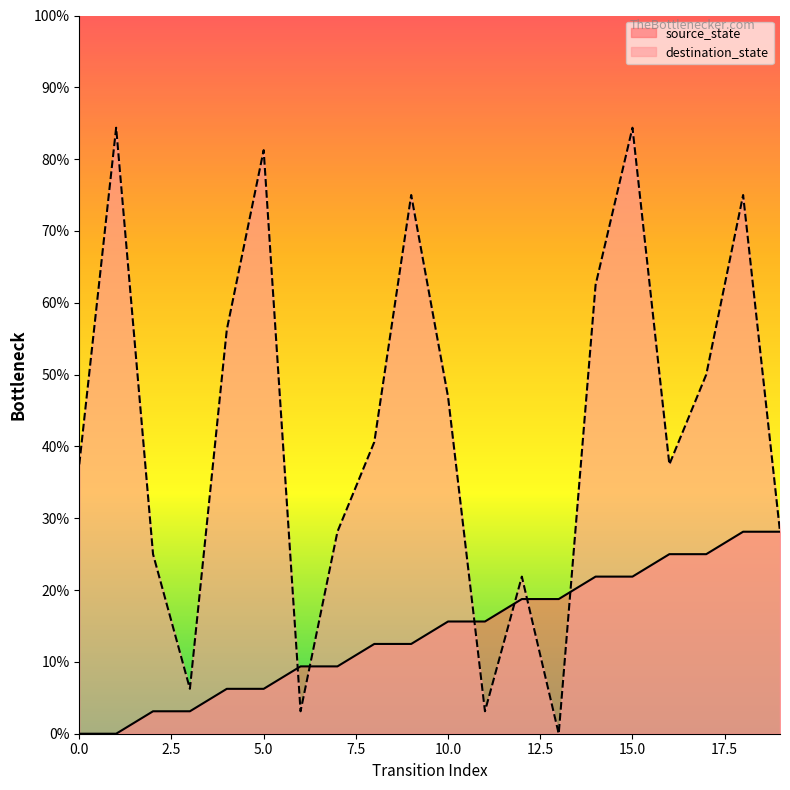

Does the chart display data point markers on the line(s)?

No